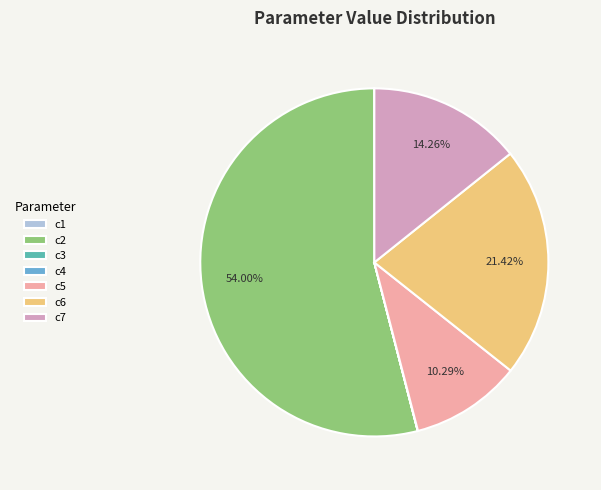

Is there any slice that represents more than half of the pie?

Yes